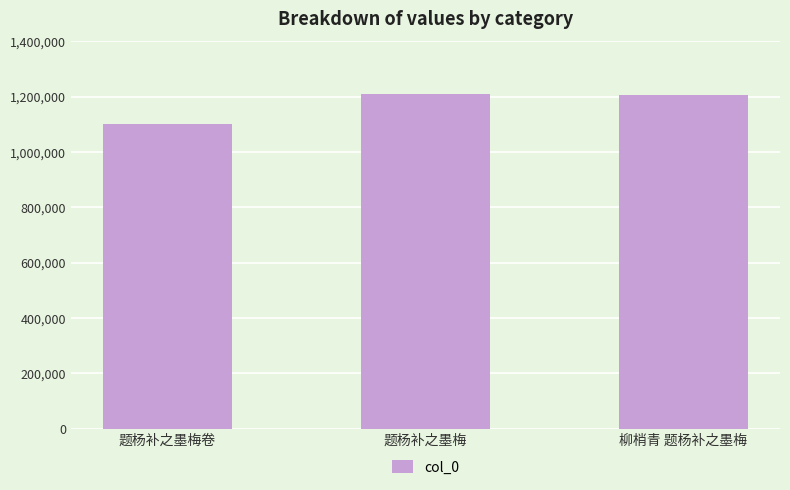

Read the value at 题杨补之墨梅, to the nearest 50.

1208250